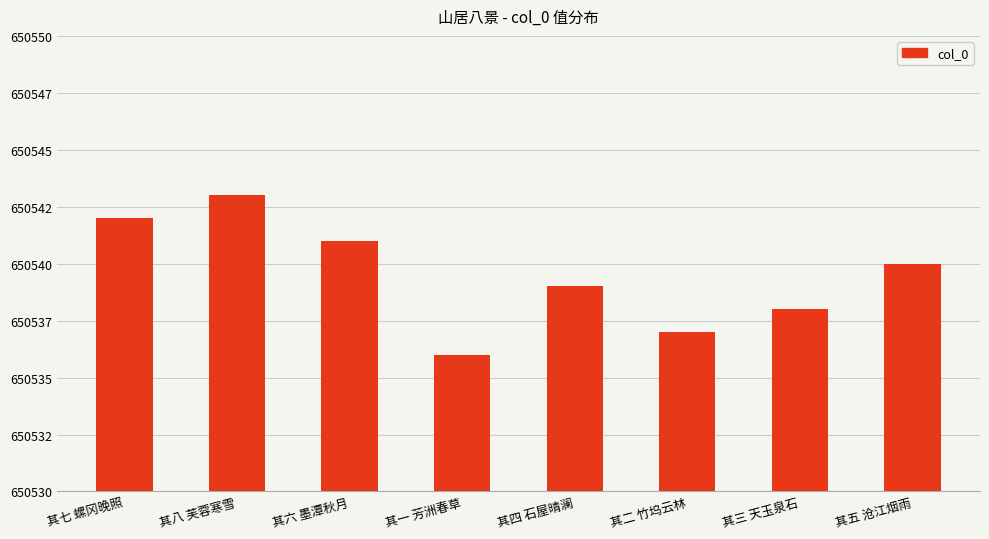

List the labels in order of value, smallest first.

其一 芳洲春草, 其二 竹坞云林, 其三 天玉泉石, 其四 石屋晴澜, 其五 沧江烟雨, 其六 墨潭秋月, 其七 螺冈晚照, 其八 芙蓉寒雪